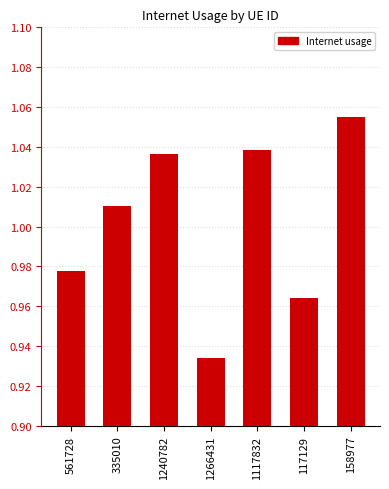

What is the sum of all values?

7.0